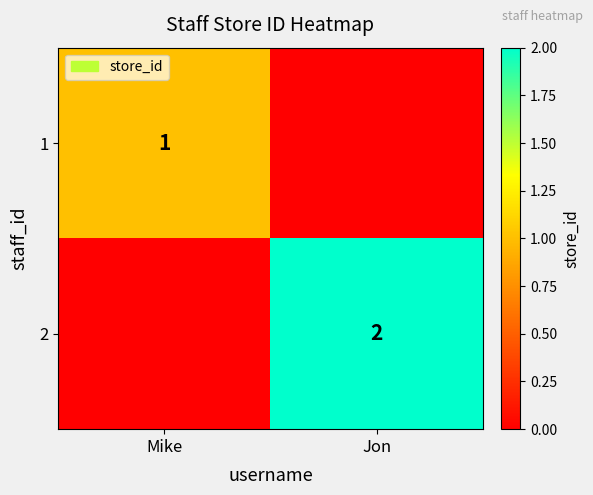

The value of 1 at Mike is 1. True or false?

True